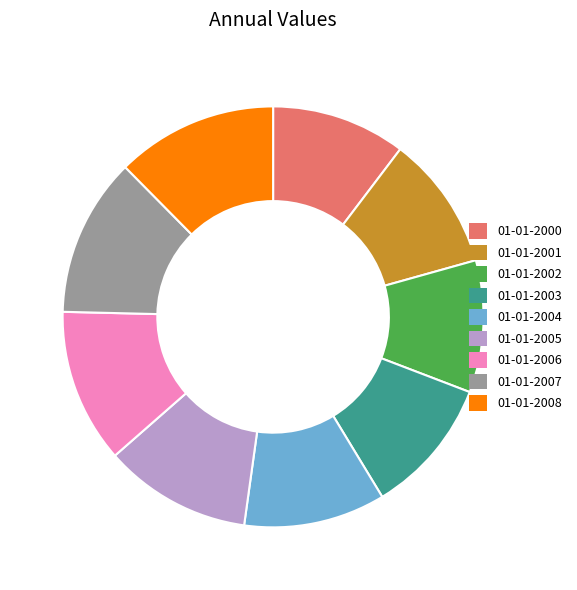

Is the sum of 01-01-2006 and 01-01-2001 greater than half?

No